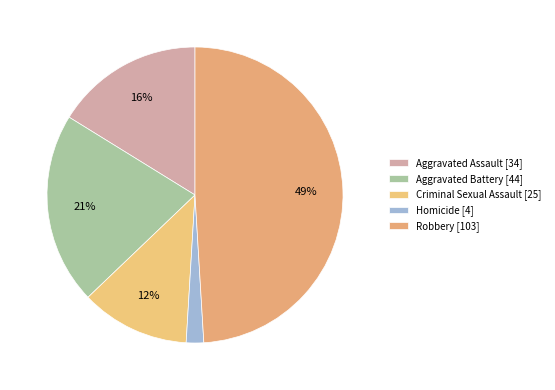

What is the total percentage of Aggravated Battery and Criminal Sexual Assault?

32.9%